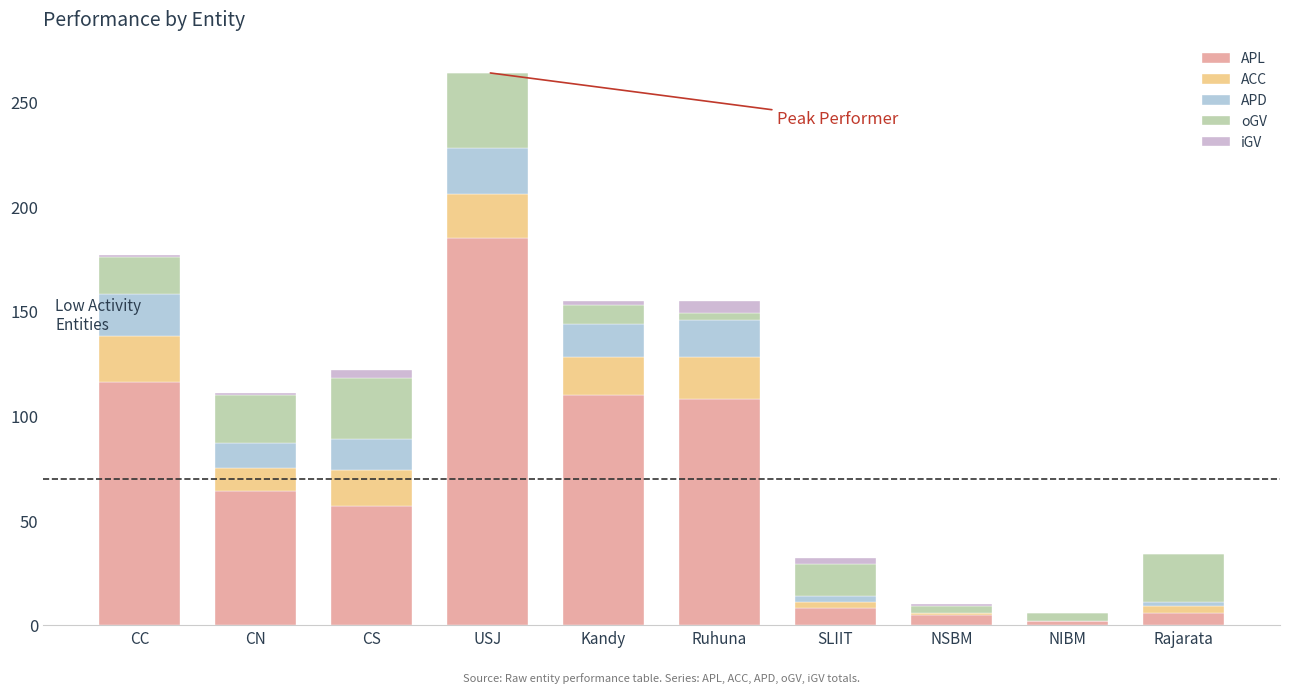

What is the sum of the APL values at Kandy and CN?

174